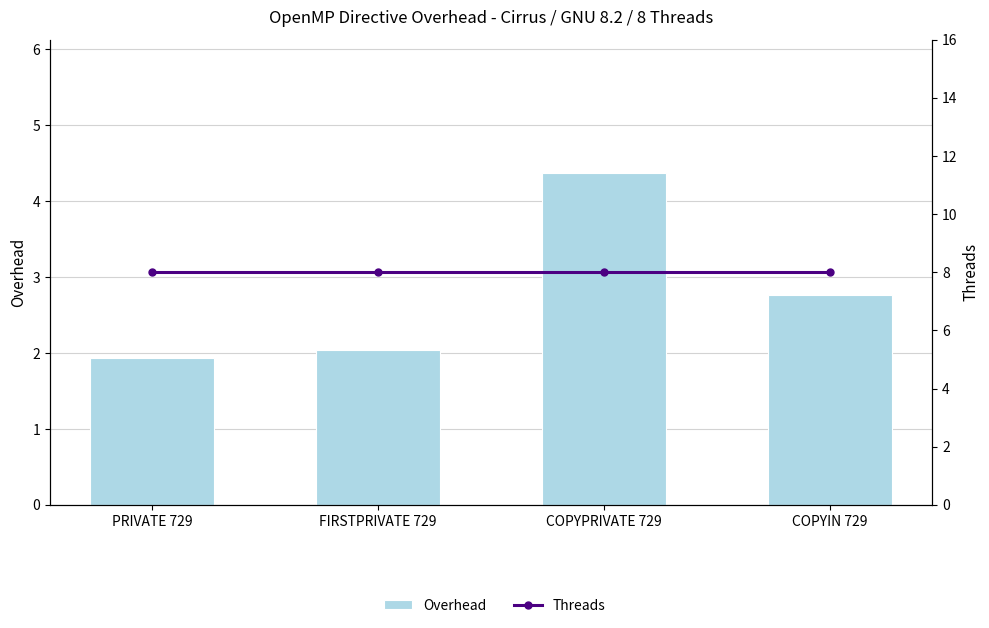

The value of Threads at PRIVATE 729 is 11.0. True or false?

False